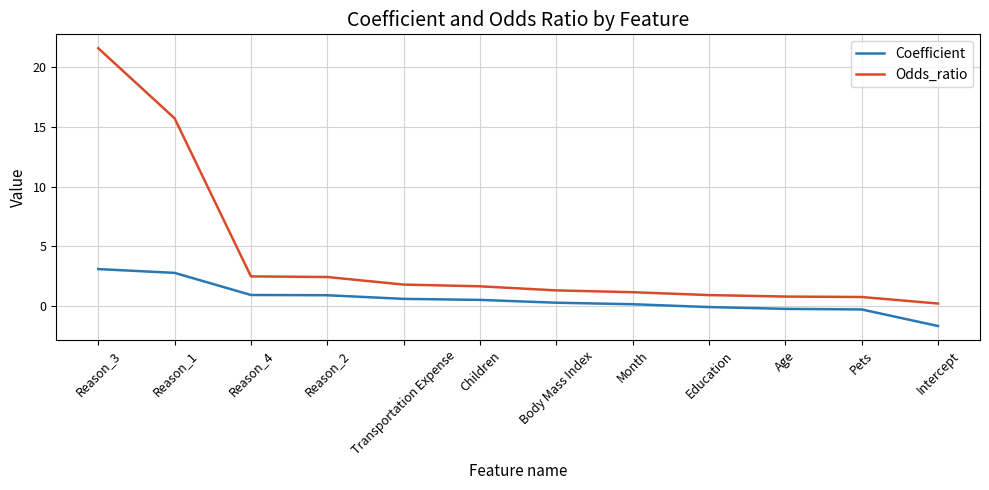

True or false: Odds_ratio has a value of 9.0 at Reason_3.

False